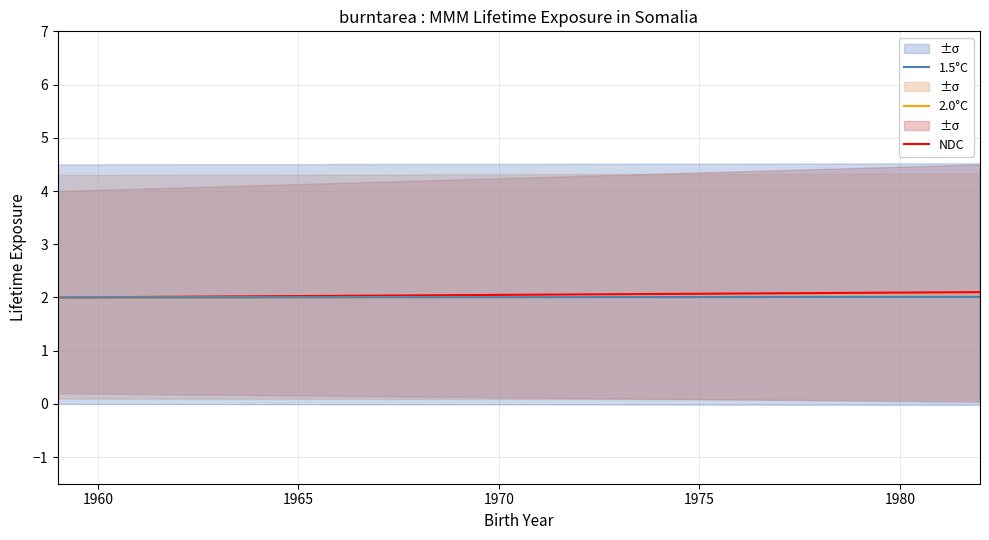

True or false: 2.0°C has more than 1 points higher than both neighbors.

False